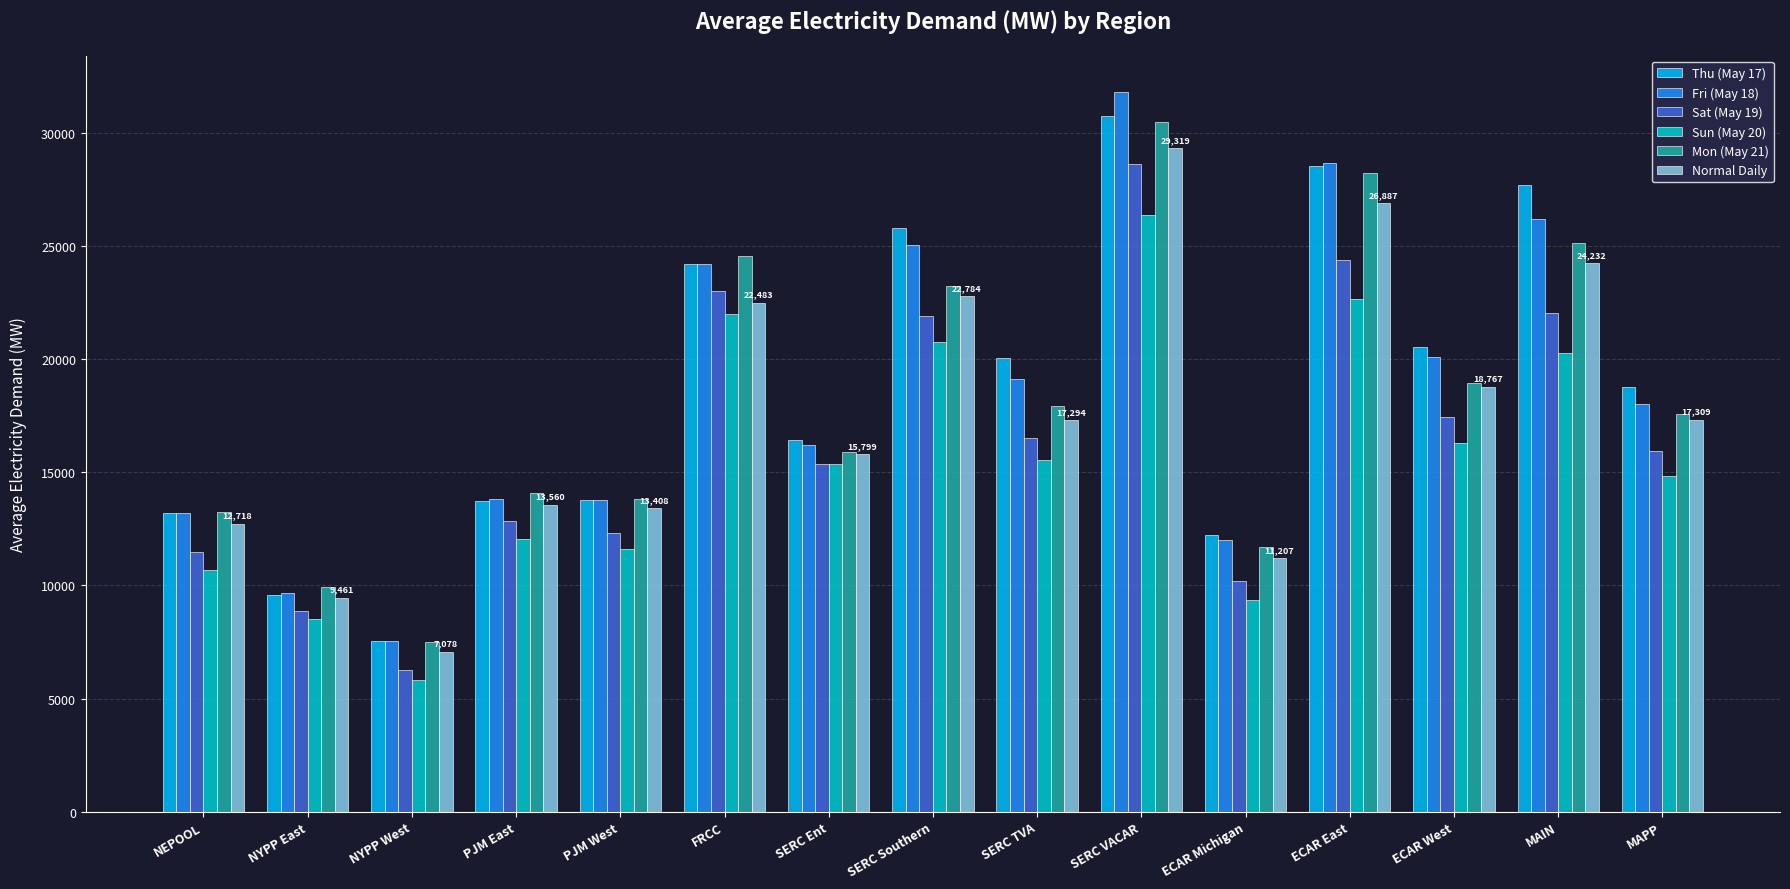

What is the sum of the Sun (May 20) values at SERC Southern and ECAR Michigan?

30101.7